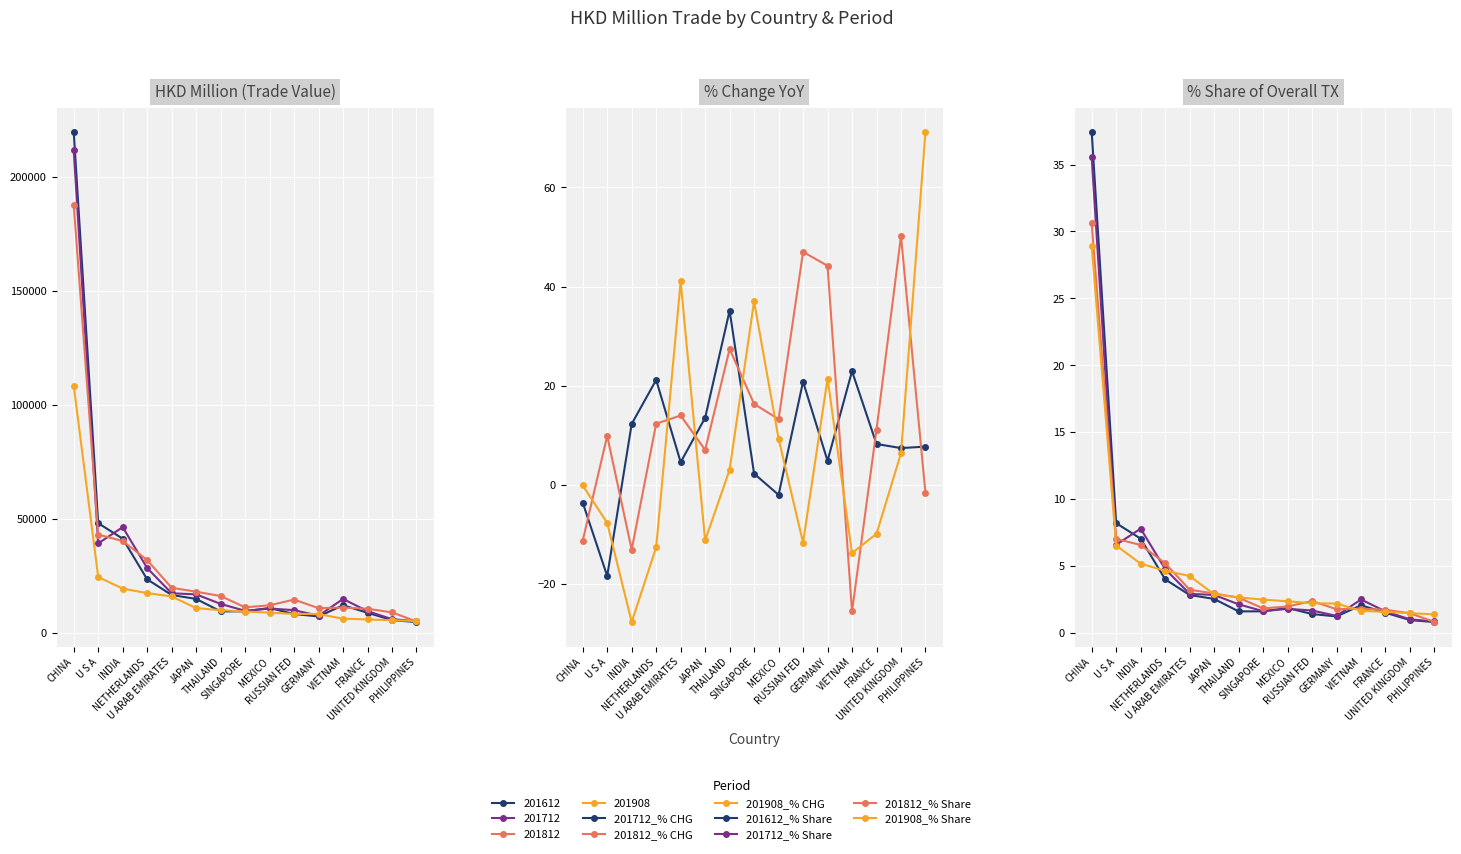

Reading left to right, transcribe all the data shown in this chart.

201612: 219540.8	48008.0	41203.6	23384.3	16511.2	14788.9	9323.4	9346.0	10811.7	8156.3	7106.2	12008.0	8719.9	5502.0	4642.1
201712: 211569.2	39153.6	46257.7	28328.5	17260.5	16784.4	12599.5	9554.2	10588.5	9852.4	7448.2	14758.4	9435.8	5908.2	4998.6
201812: 187619.3	43013.8	40185.7	31813.3	19670.7	17960.5	16049.7	11111.8	11987.8	14483.0	10739.7	10980.1	10484.7	8873.7	4913.6
201908: 108292.6	24399.1	19309.3	17337.8	15867.5	10747.5	9865.9	9252.6	8774.4	8226.9	8151.4	6127.7	5798.5	5443.0	5110.7